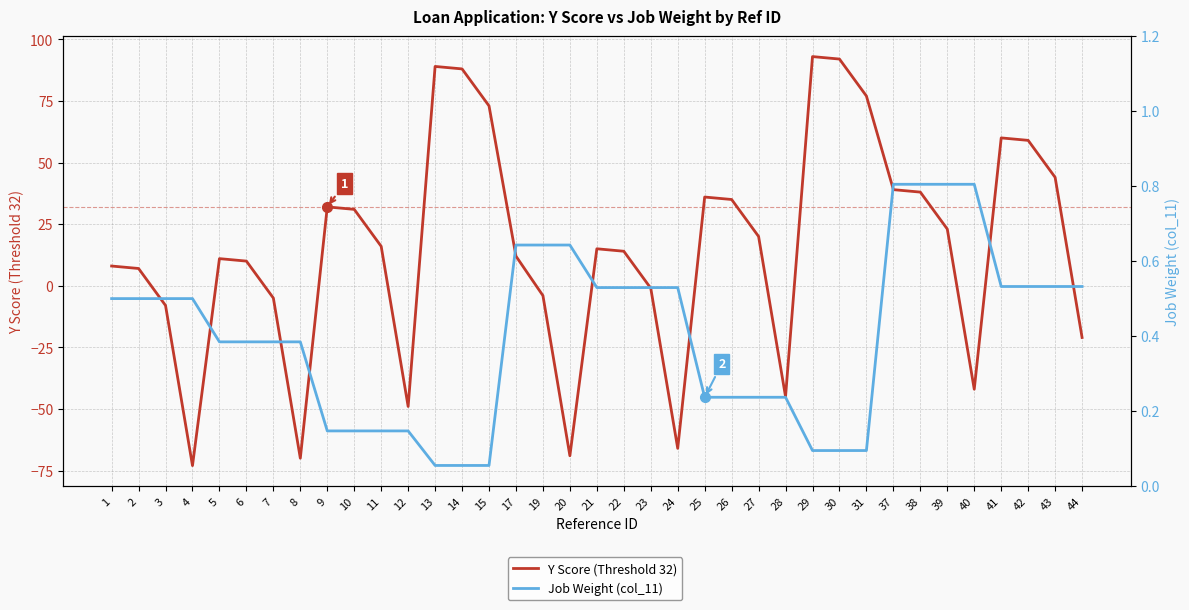

Reading left to right, list all the values displayed in this chart.

Y Score (Threshold 32): 1=8.0	2=7.0	3=-8.0	4=-73.0	5=11.0	6=10.0	7=-5.0	8=-70.0	9=32.0	10=31.0	11=16.0	12=-49.0	13=89.0	14=88.0	15=73.0	17=12.0	19=-4.0	20=-69.0	21=15.0	22=14.0	23=-1.0	24=-66.0	25=36.0	26=35.0	27=20.0	28=-45.0	29=93.0	30=92.0	31=77.0	37=39.0	38=38.0	39=23.0	40=-42.0	41=60.0	42=59.0	43=44.0	44=-21.0
Job Weight (col_11): 1=0.5	2=0.5	3=0.5	4=0.5	5=0.4	6=0.4	7=0.4	8=0.4	9=0.1	10=0.1	11=0.1	12=0.1	13=0.1	14=0.1	15=0.1	17=0.6	19=0.6	20=0.6	21=0.5	22=0.5	23=0.5	24=0.5	25=0.2	26=0.2	27=0.2	28=0.2	29=0.1	30=0.1	31=0.1	37=0.8	38=0.8	39=0.8	40=0.8	41=0.5	42=0.5	43=0.5	44=0.5